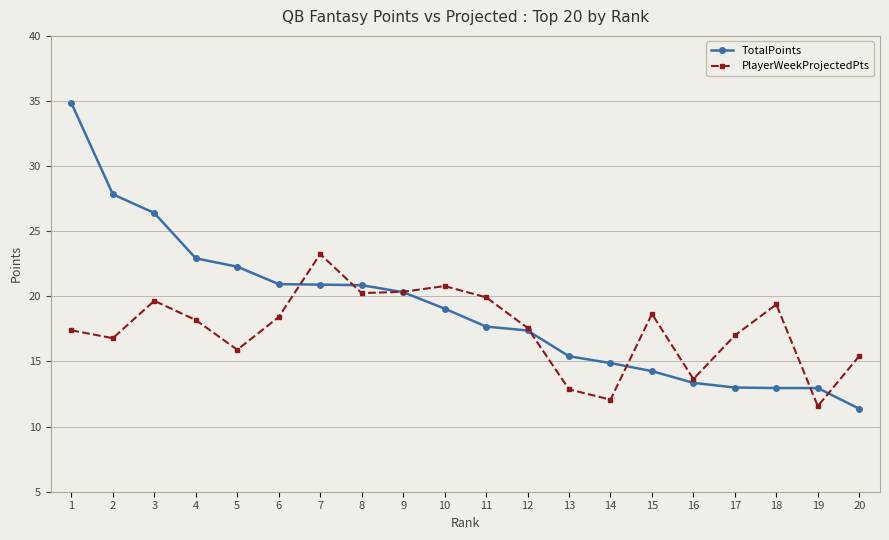

What is the total value across all series at 9?

40.7